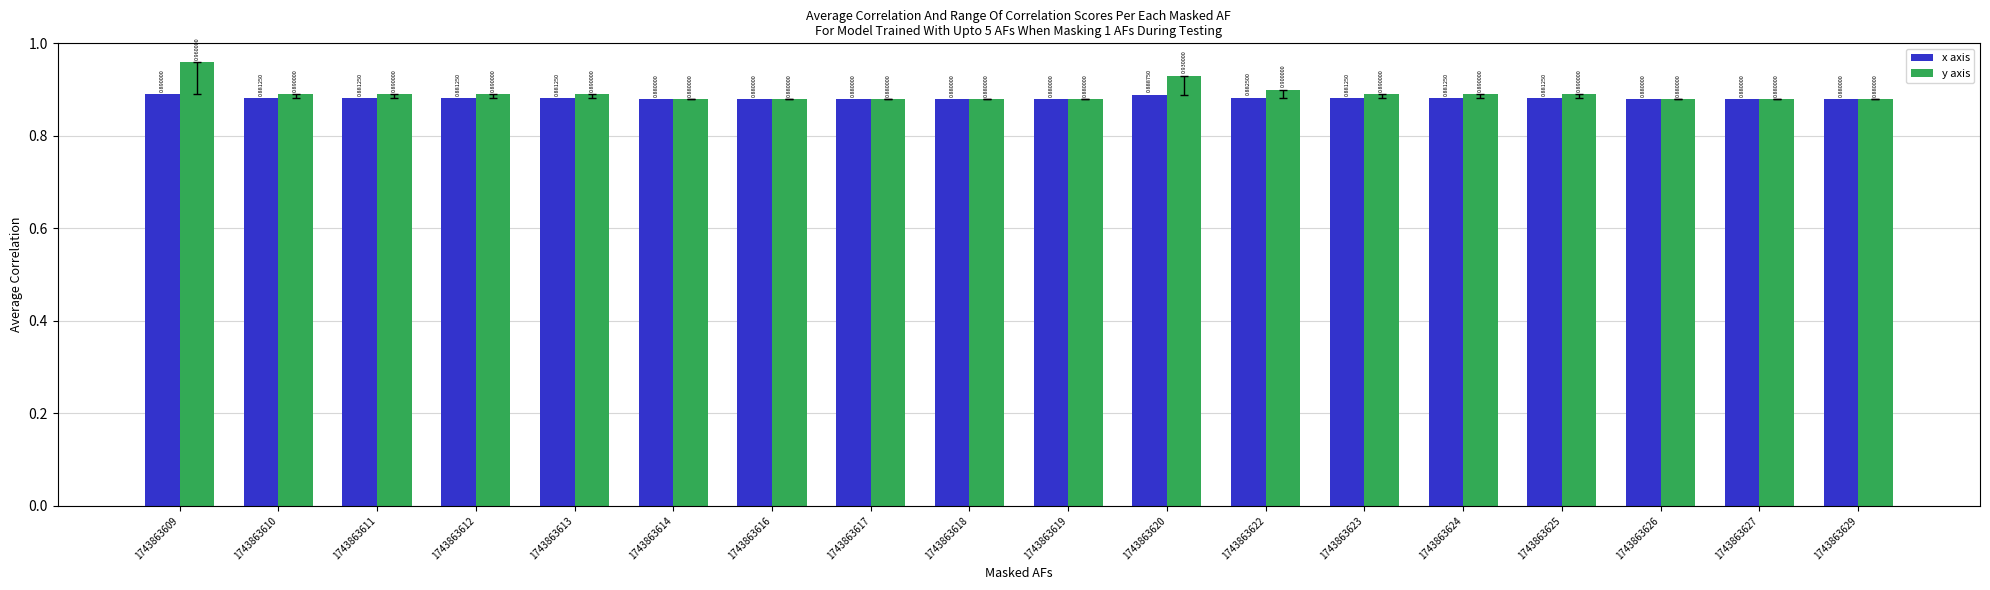

Which series changed the most between 1743863609 and 1743863610?

y axis